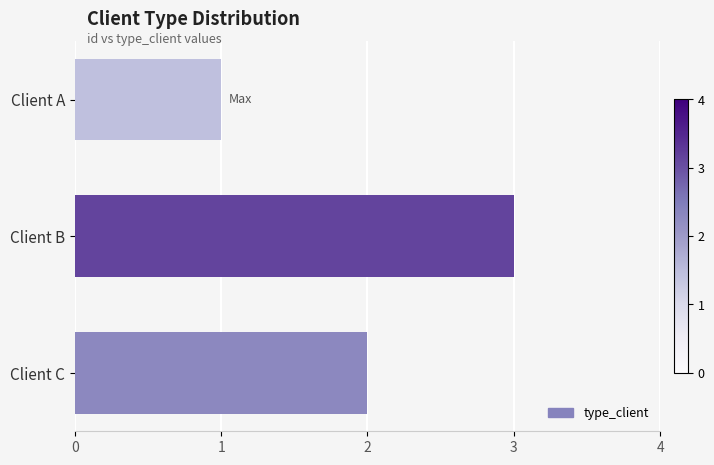

Which label corresponds to the smallest value in the chart?

Client A